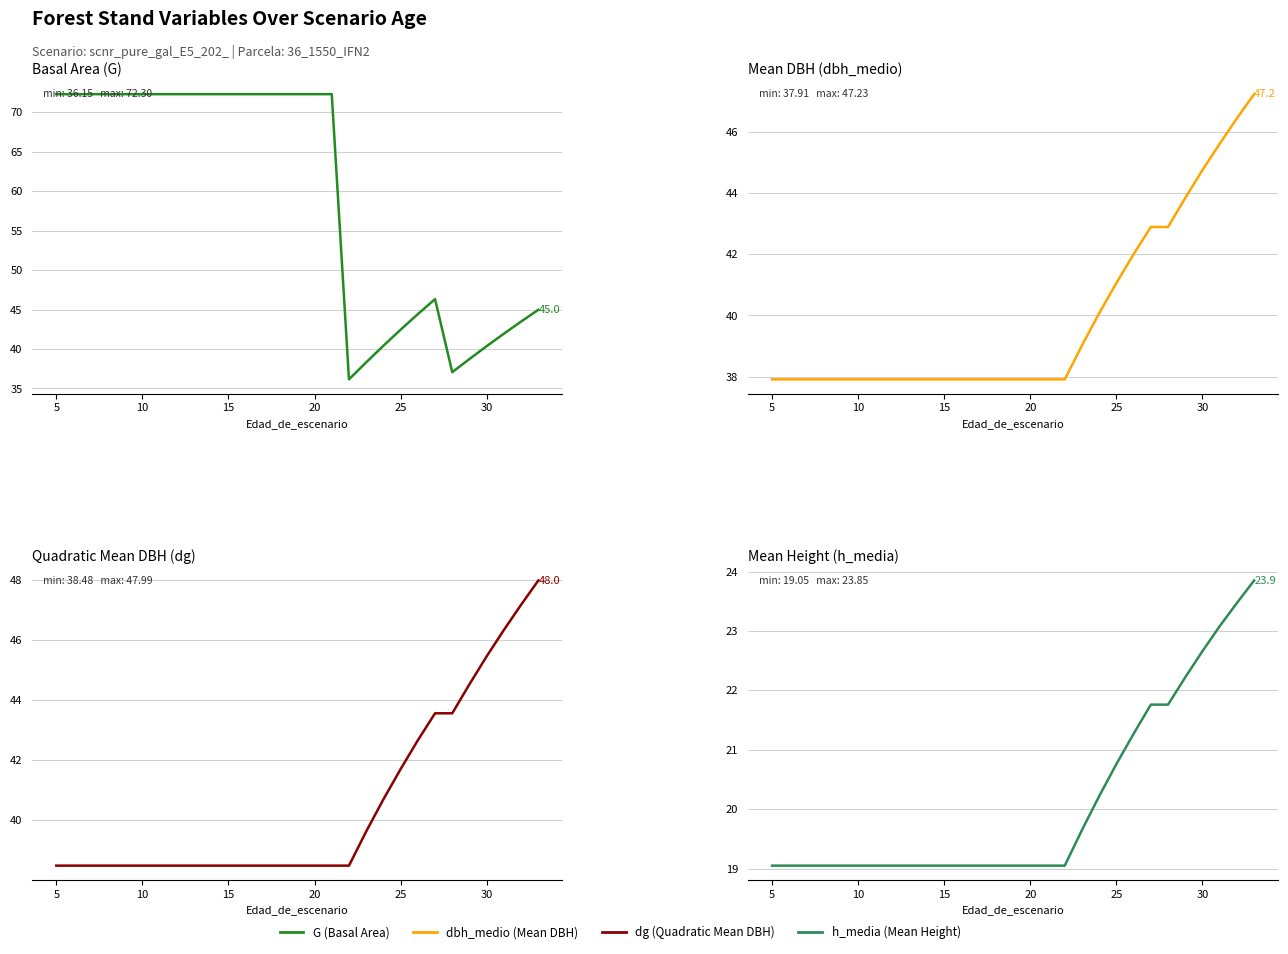

What is the difference between the second highest and second lowest values in the h_media series?

4.4